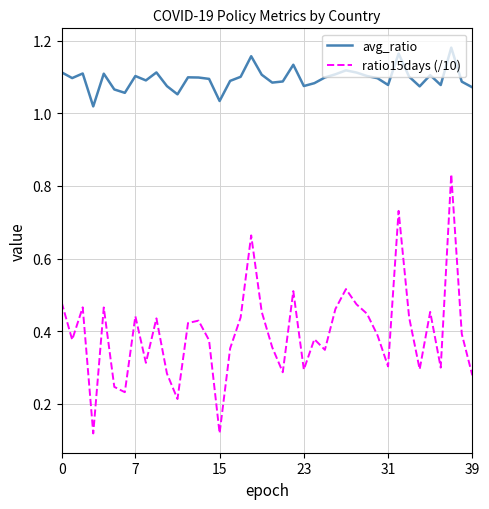

List the series in order of their peak value, lowest first.

ratio15days (/10), avg_ratio